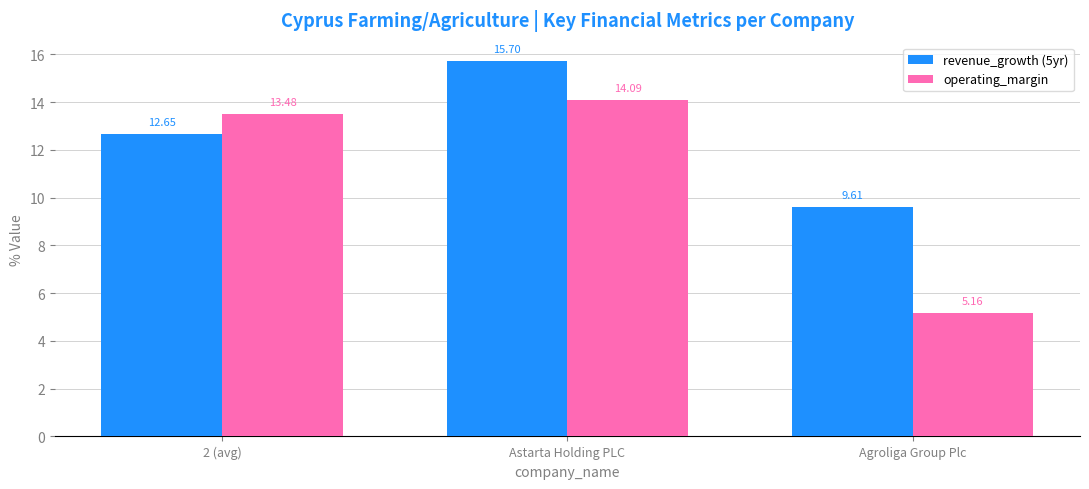

At which label does revenue_growth (5yr) reach its minimum?

Agroliga Group Plc